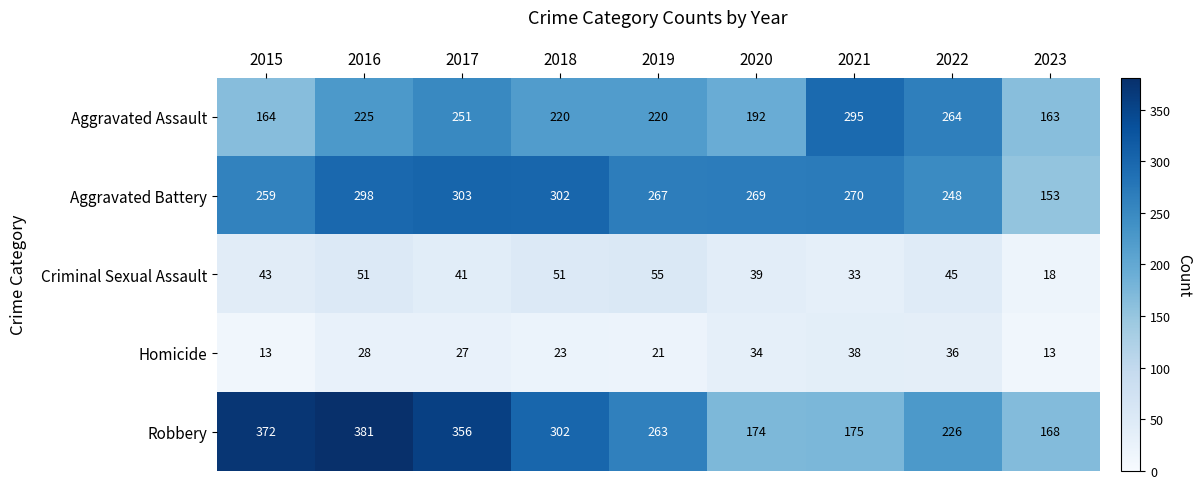

The Criminal Sexual Assault series shows 55 at 2019. True or false?

True